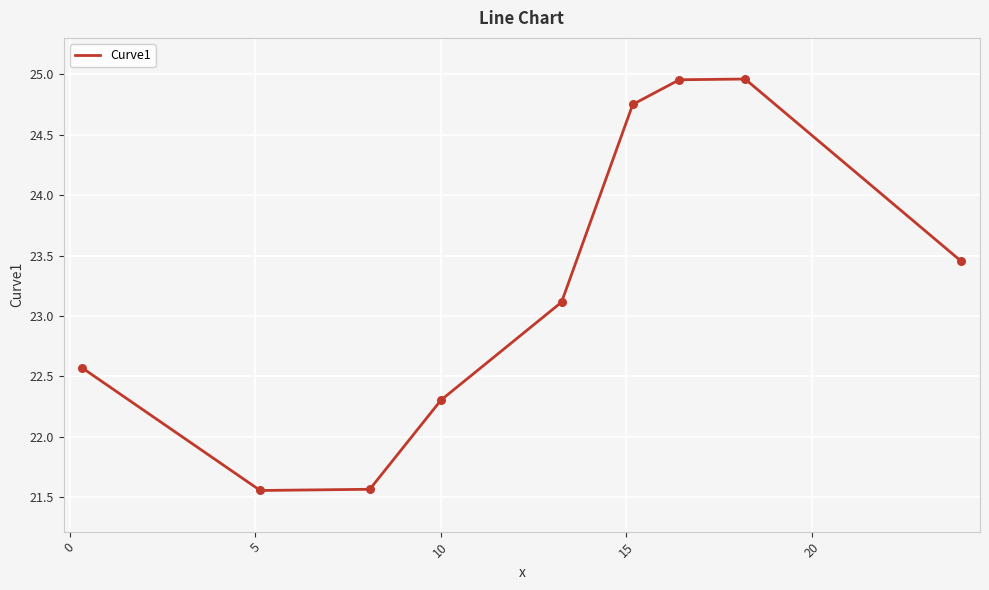

What is the difference between the maximum and minimum values?

3.4